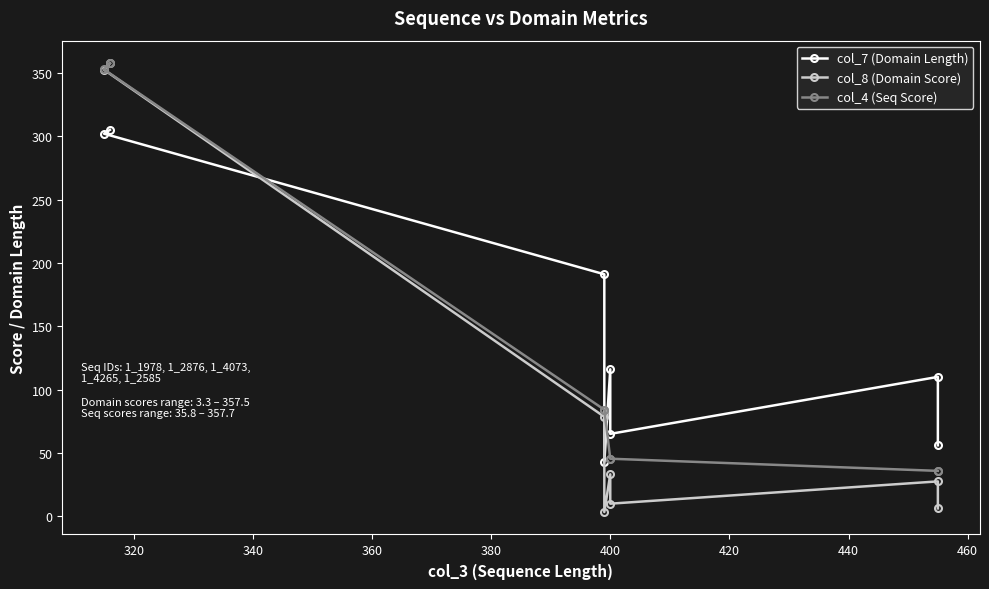

What is the total value across all series at 440?

98.0